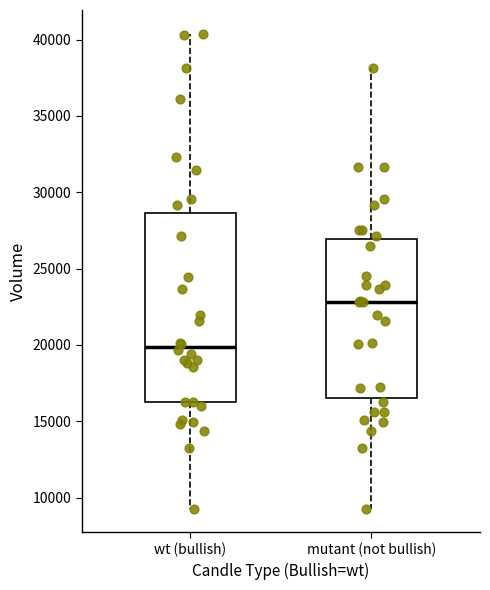

Comparing the boxes themselves (not the whiskers), which one is the tallest?

wt (bullish)